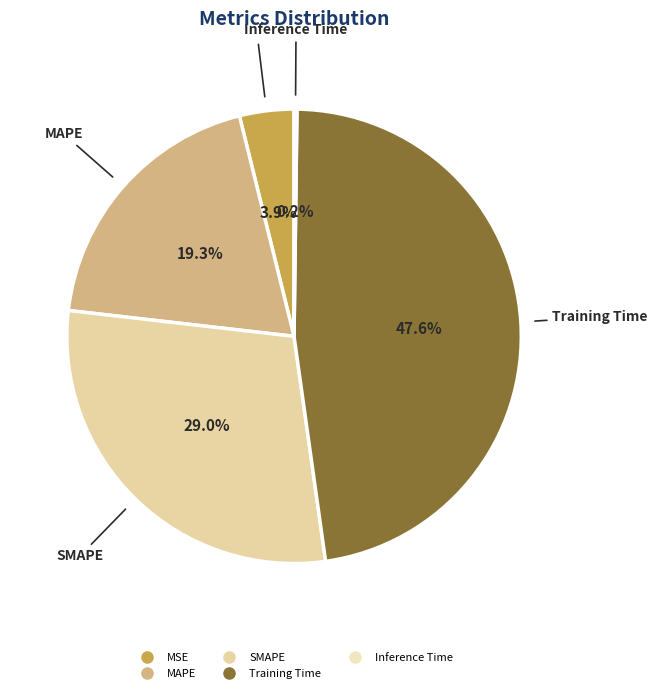

What percentage is NOT represented by MSE?

96.1%